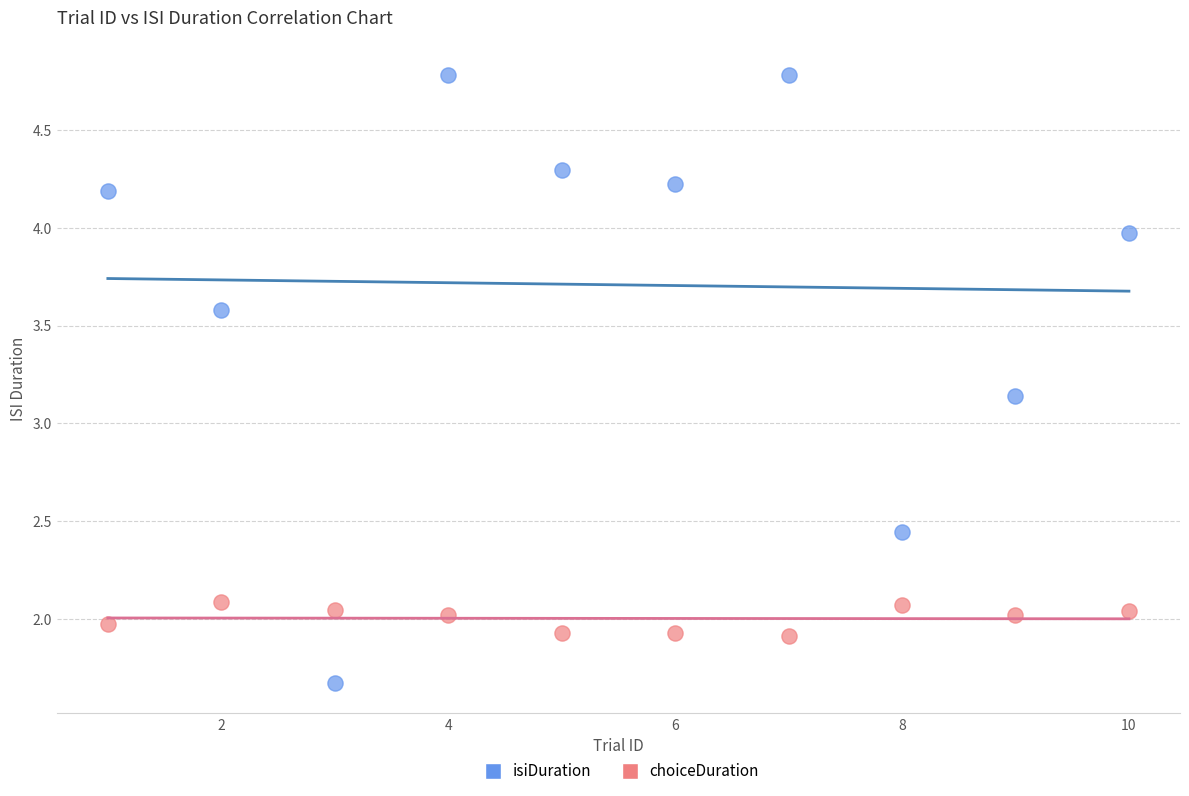

Which series reaches the maximum Y coordinate?

isiDuration